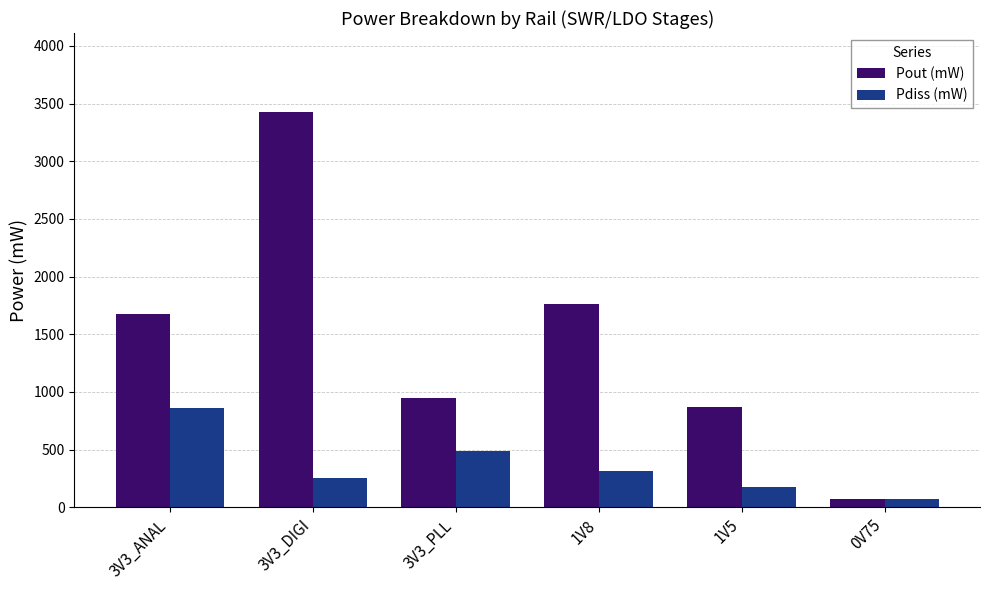

Where is Pout (mW) nearest to the value 1750?

1V8